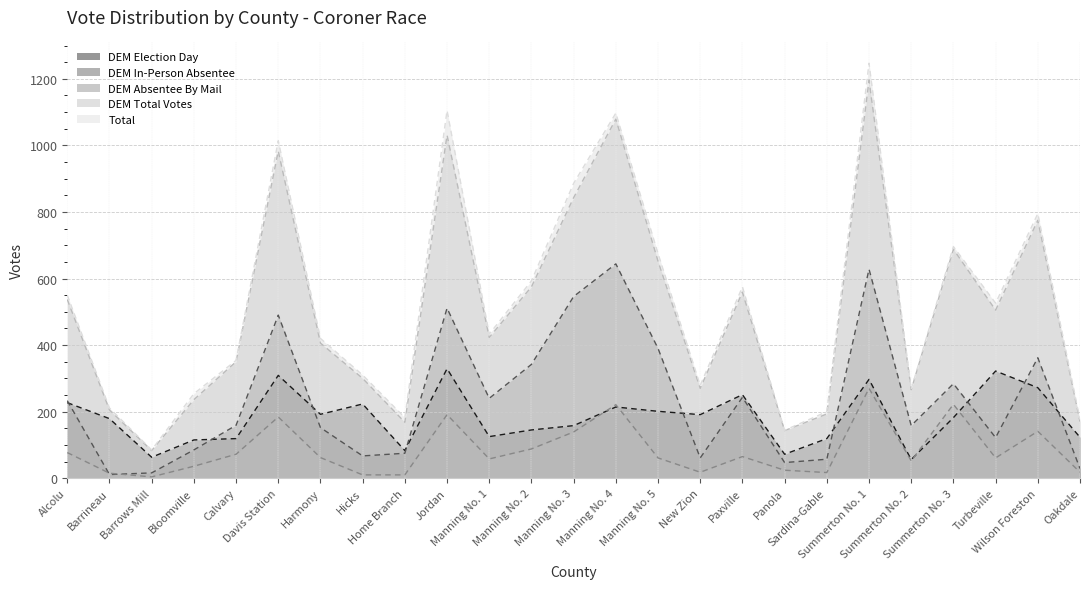

At which label is DEM Absentee By Mail closest to 137?

Manning No. 3